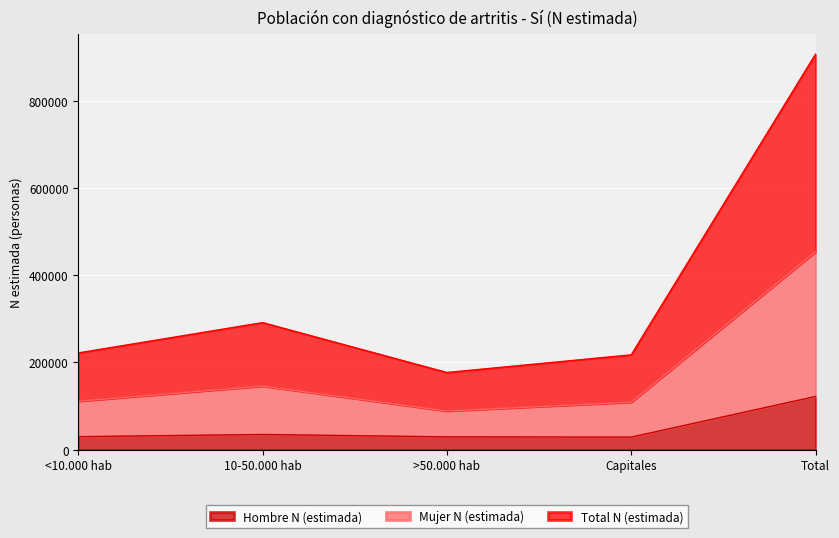

What position from the left is 10-50.000 hab?

2